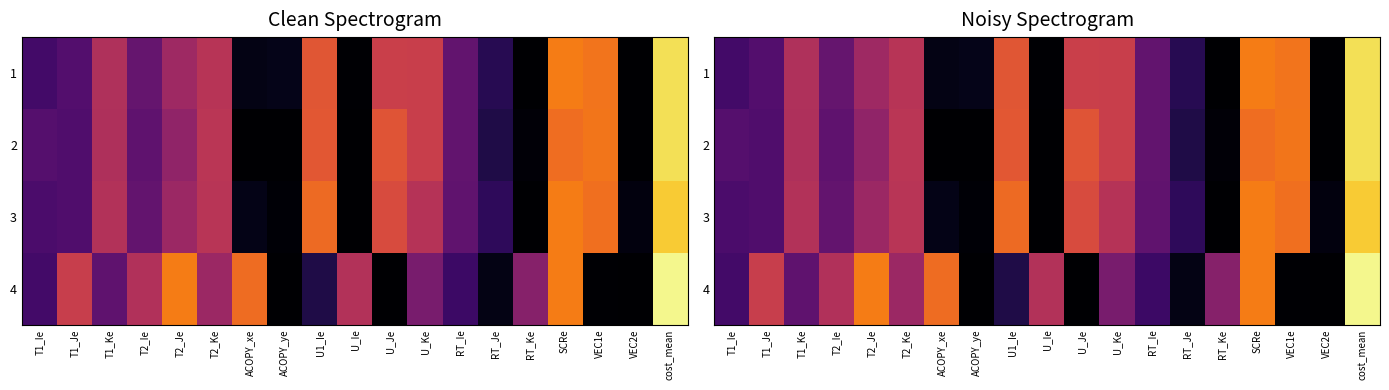

How many categories are shown in the chart?

19